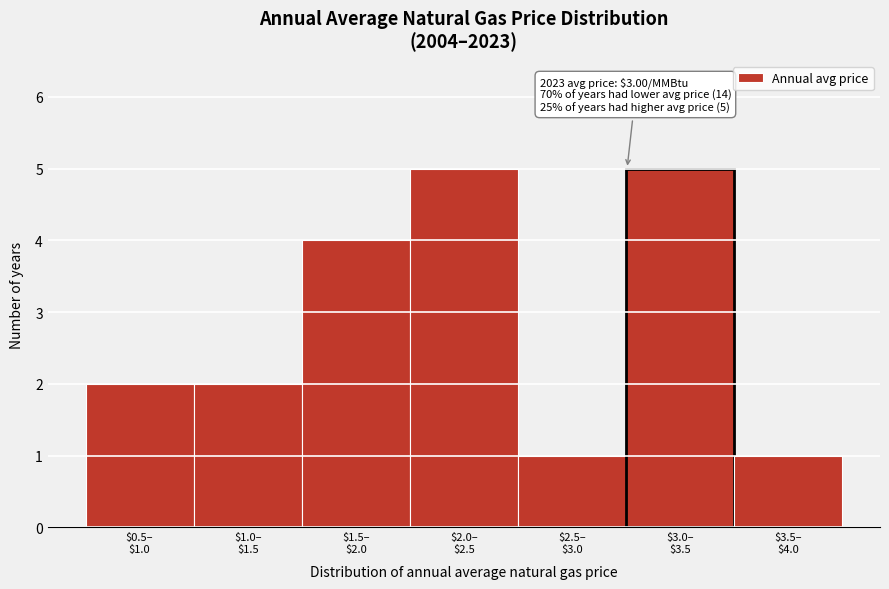

Reading left to right, list all the values displayed in this chart.

2	2	4	5	1	5	1